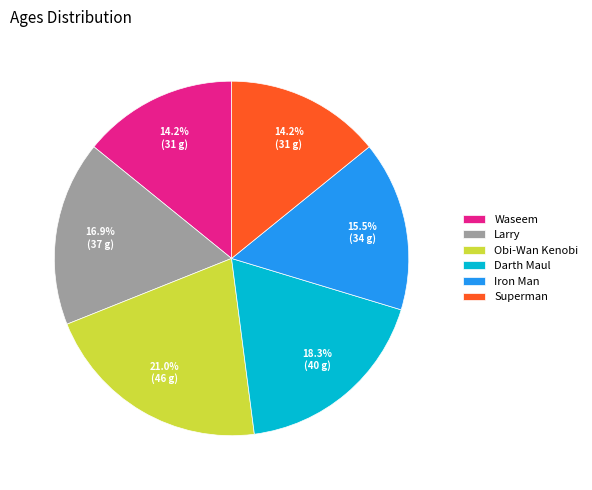

Which category has the biggest portion of the pie?

Obi-Wan Kenobi